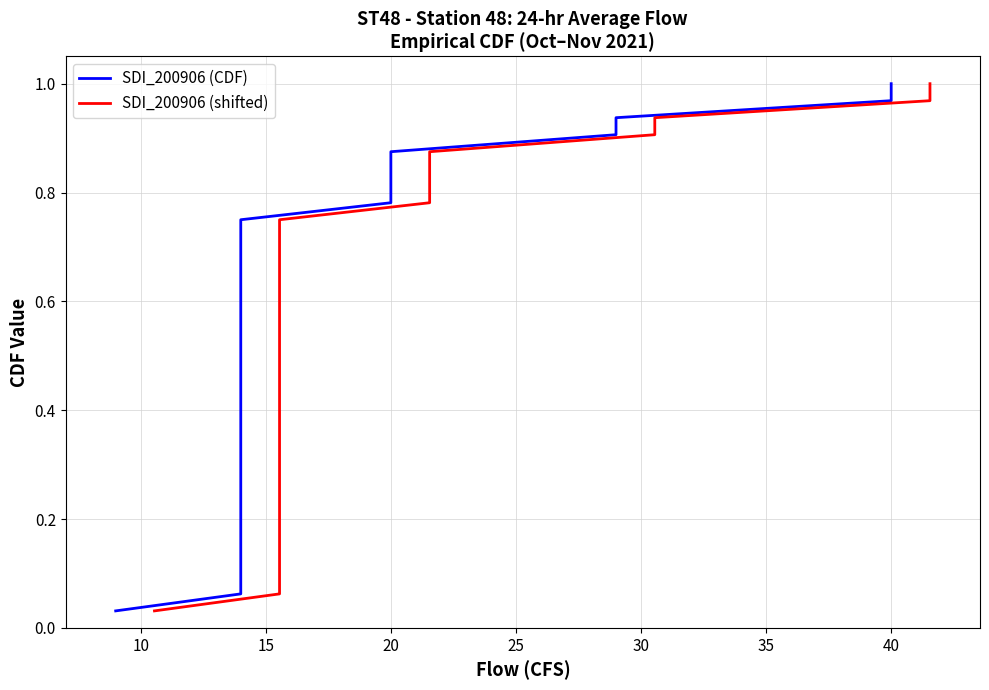

The SDI_200906 (shifted) series shows 0.7 at 13. True or false?

False